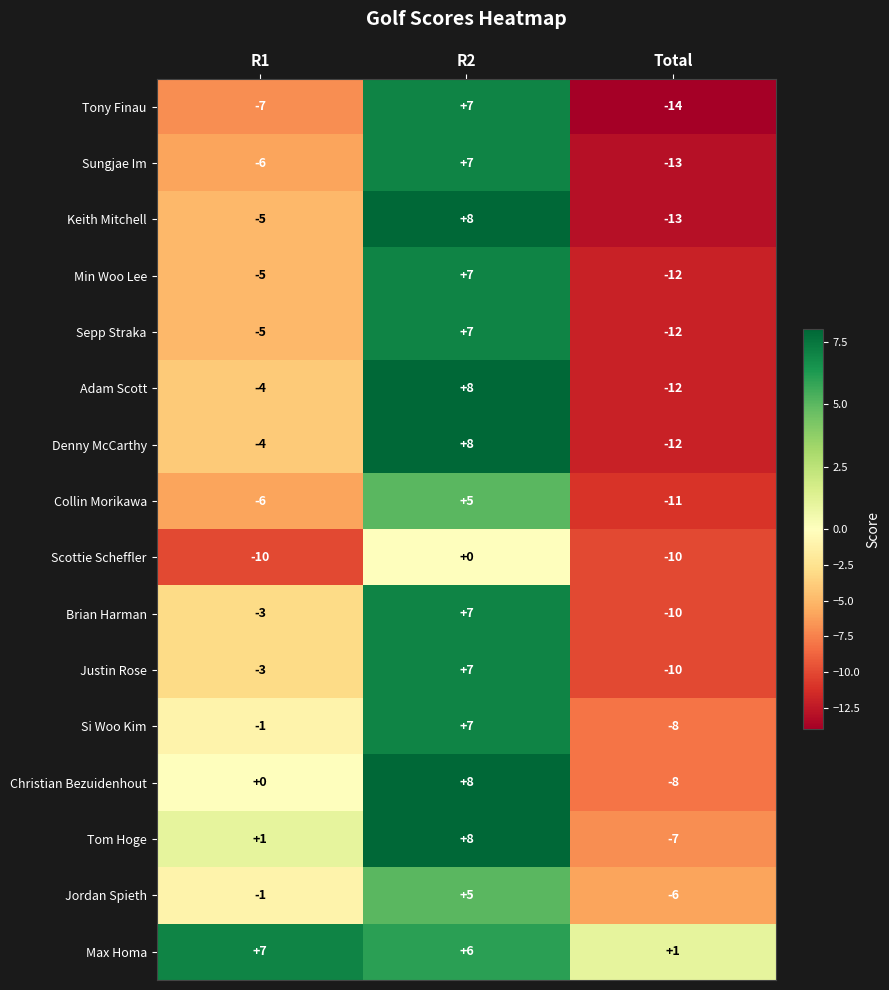

List the labels in order of Jordan Spieth value, largest first.

R2, R1, Total